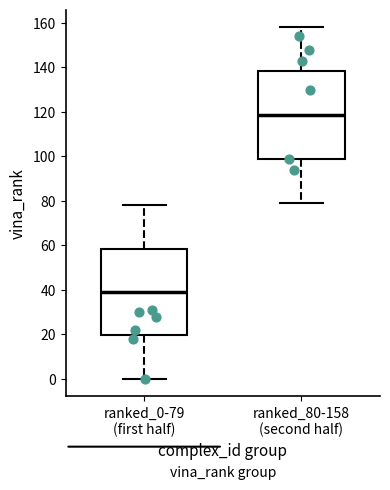

Reading left to right, read every box against the y-axis: the position of its median line, the range the box covers, and the ends of its whiskers. The values are not printed on the chart, so give them approximately, as read against the axis.

ranked_0-79 (first half): median 40, box 20 to 58, whiskers 0 to 78
ranked_80-158 (second half): median 118, box 98 to 138, whiskers 80 to 158